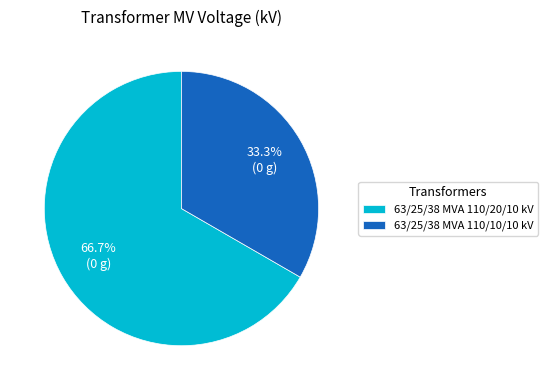

To the nearest percent, what is the combined percentage of 63/25/38 MVA 110/20/10 kV and 63/25/38 MVA 110/10/10 kV?

100%